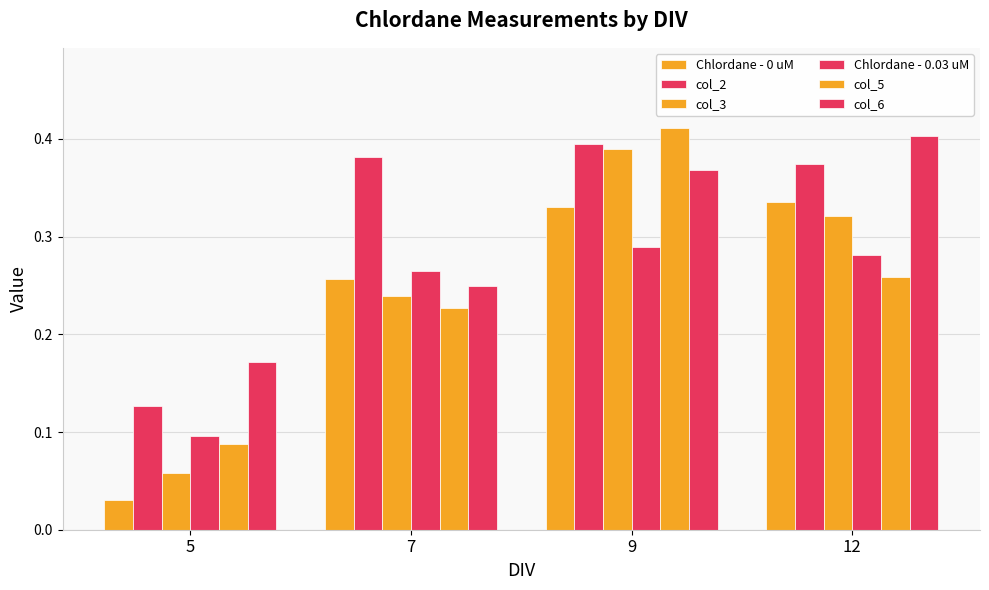

How many bars are there in each group?

6